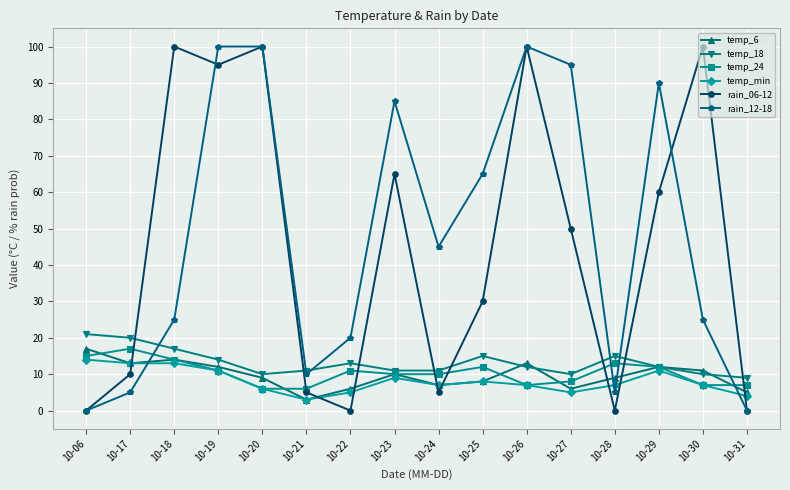

How many intersections are there between rain_06-12 and temp_min?

8